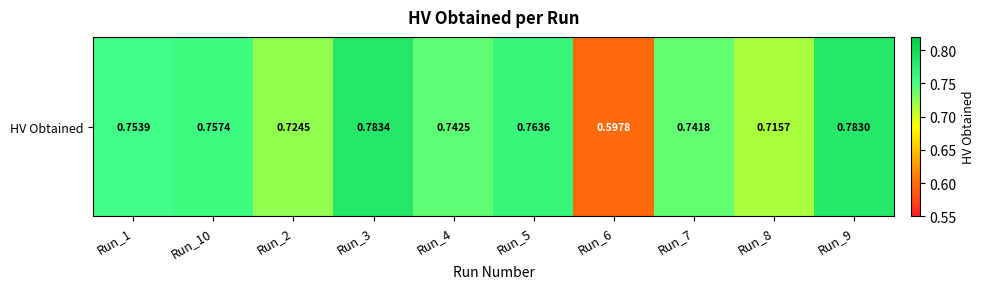

How many series are shown in this chart?

1